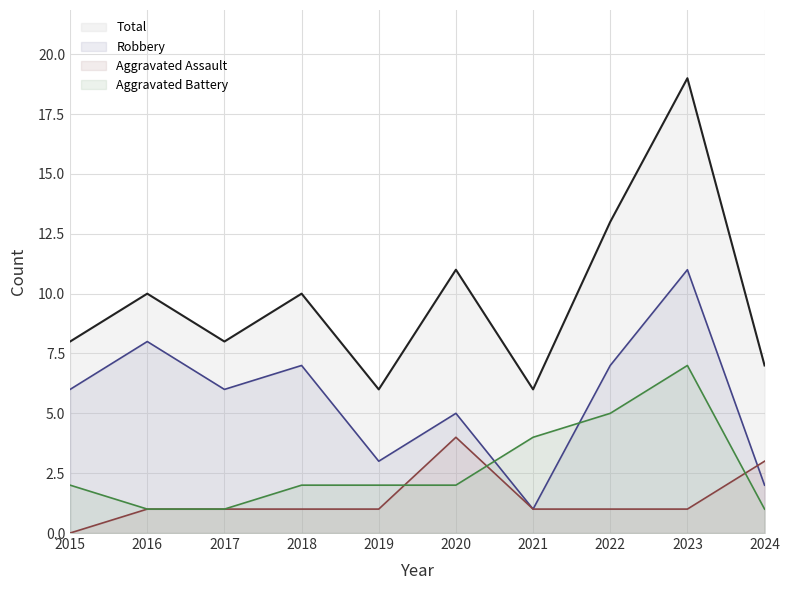

How many data points in Aggravated Assault are less than 1?

1